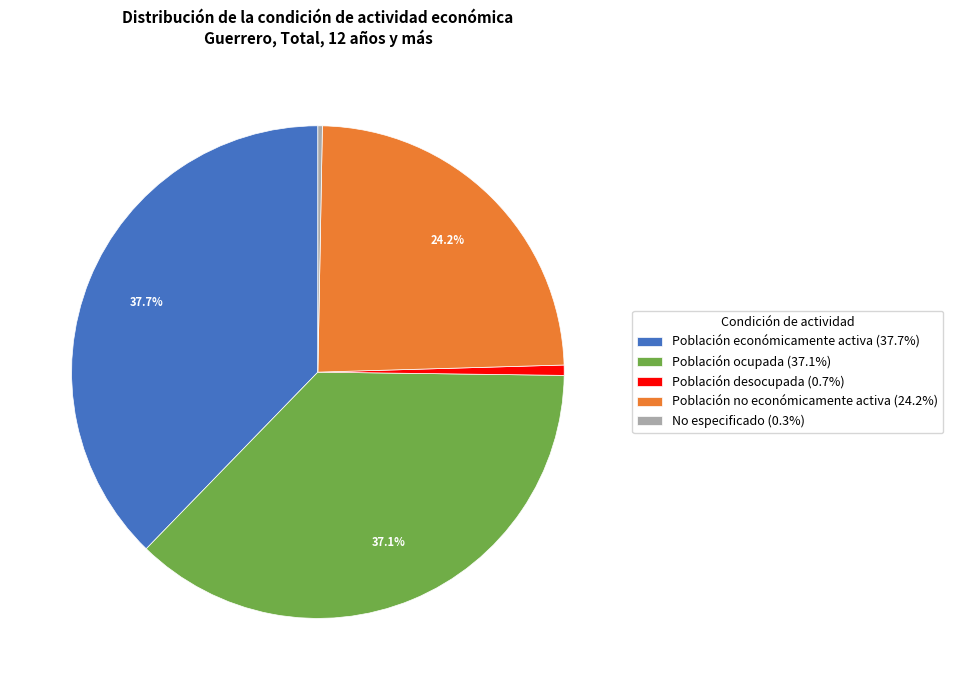

To the nearest percent, what is the combined percentage of Población ocupada and Población desocupada?

38%